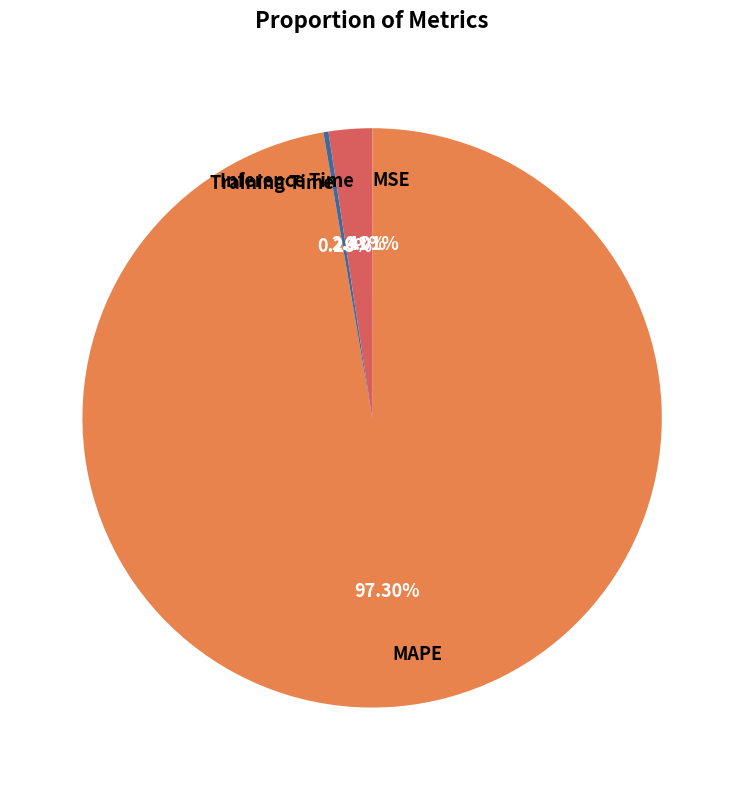

Do Training Time and MAPE together represent more than half of the pie?

Yes